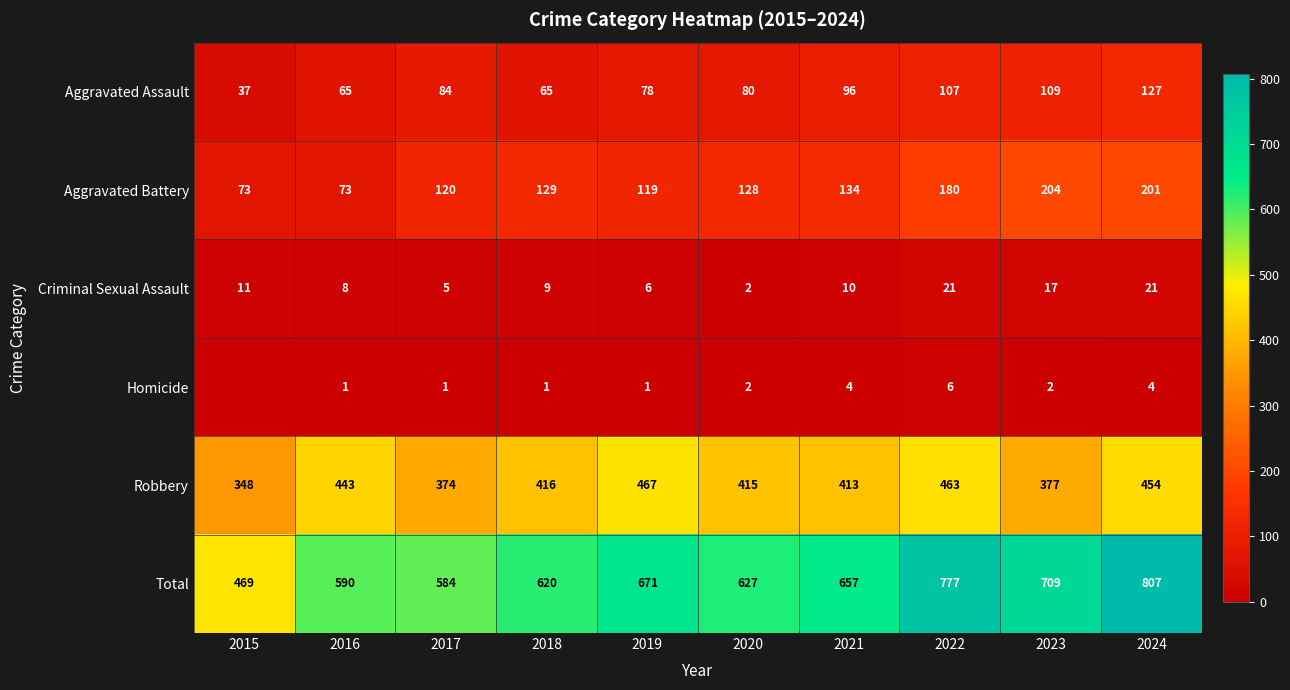

Rank the series at 2021 from lowest to highest value.

Homicide, Criminal Sexual Assault, Aggravated Assault, Aggravated Battery, Robbery, Total